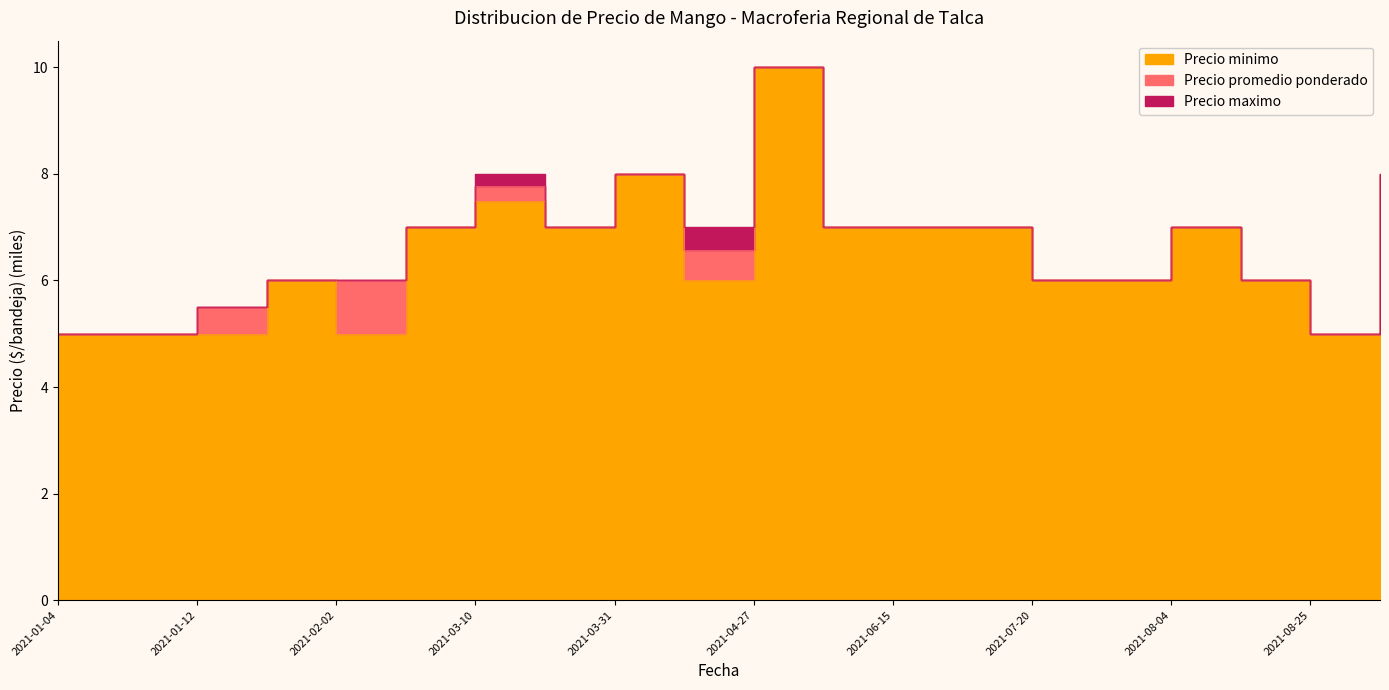

Count the number of data series in this chart.

3